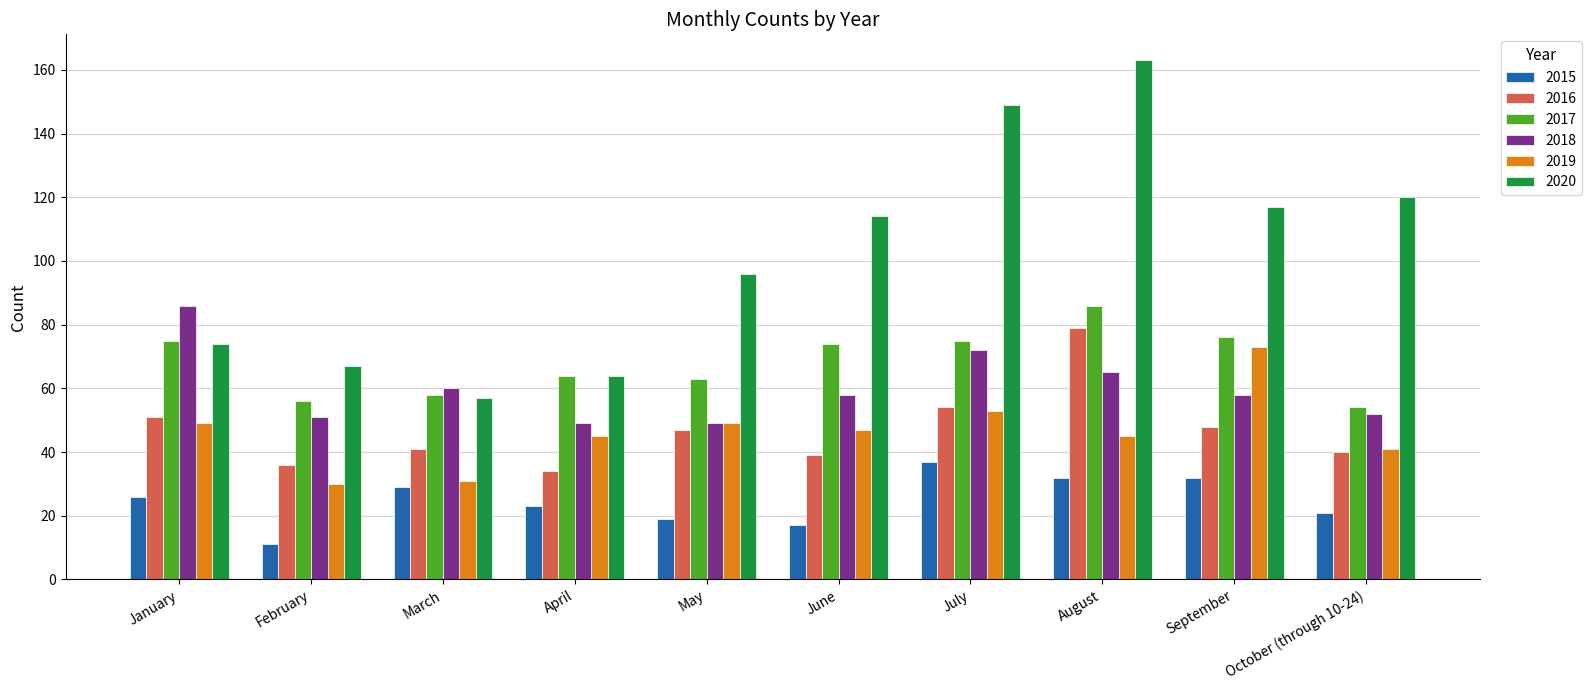

At how many categories does at least one series exceed 84?

7